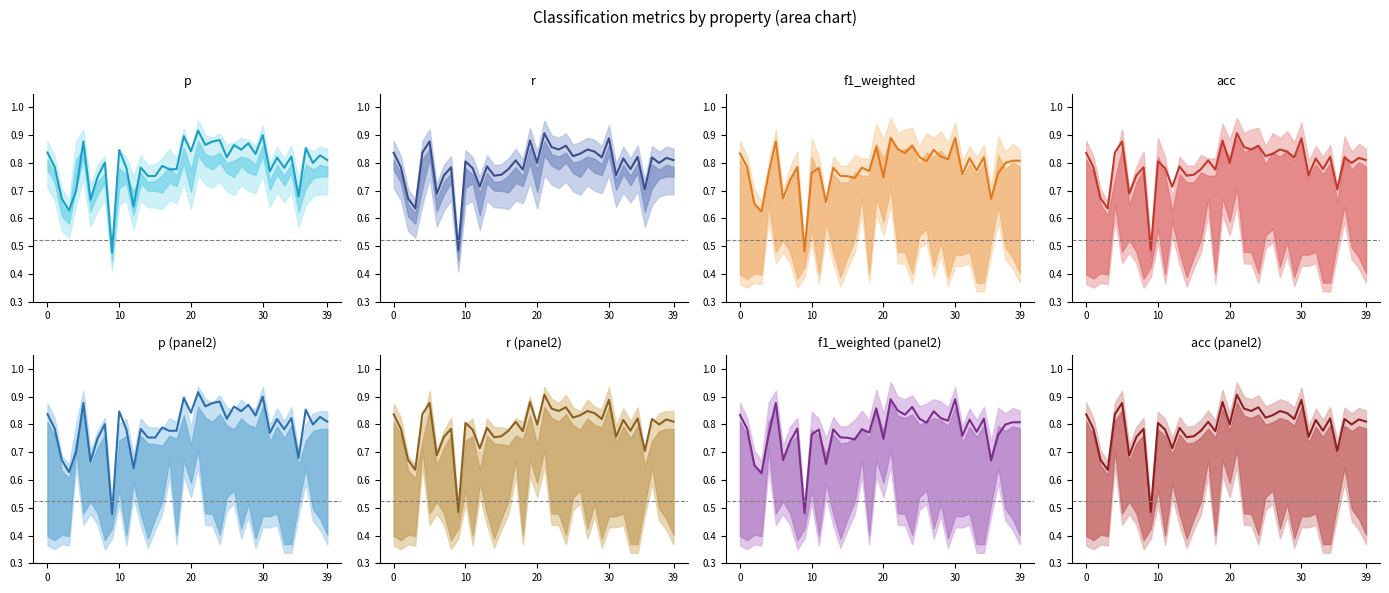

List the series in order of their peak value, lowest first.

f1_weighted, r, acc, p